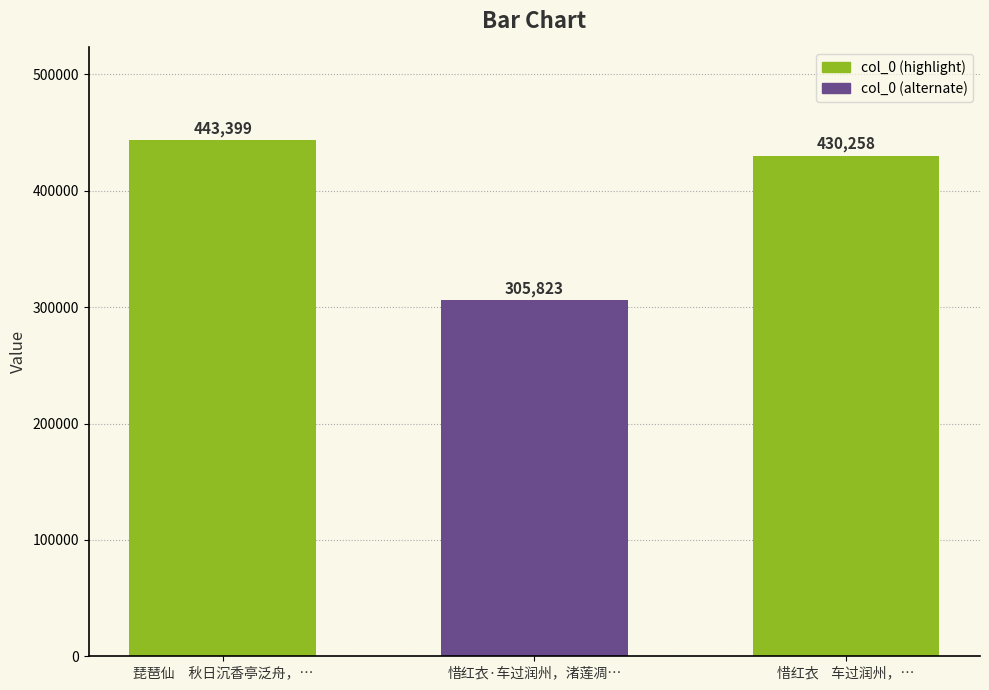

What is the average value?

393160